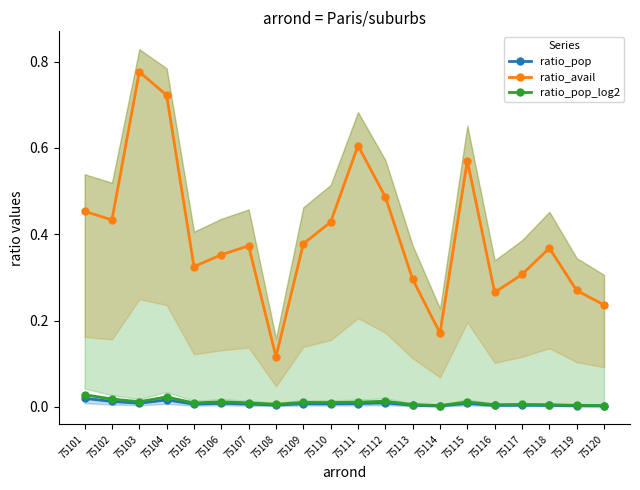

Which has a higher value, 75111 or 75102?

75102